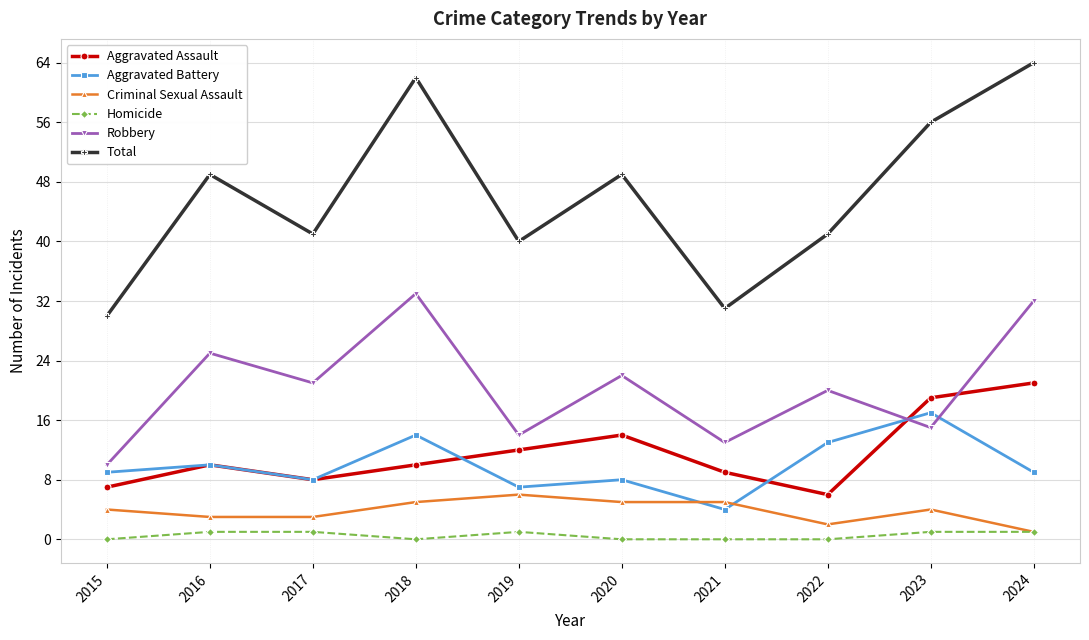

What is the value of the Homicide point at the 5th from the left?

1